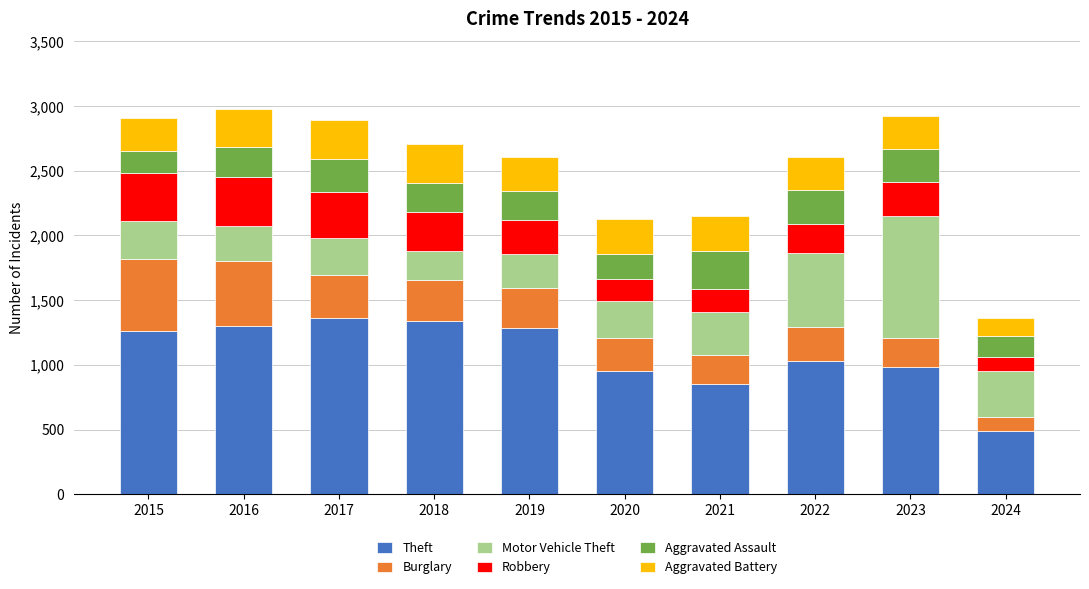

Which category has the lowest value in the Theft series?

2024